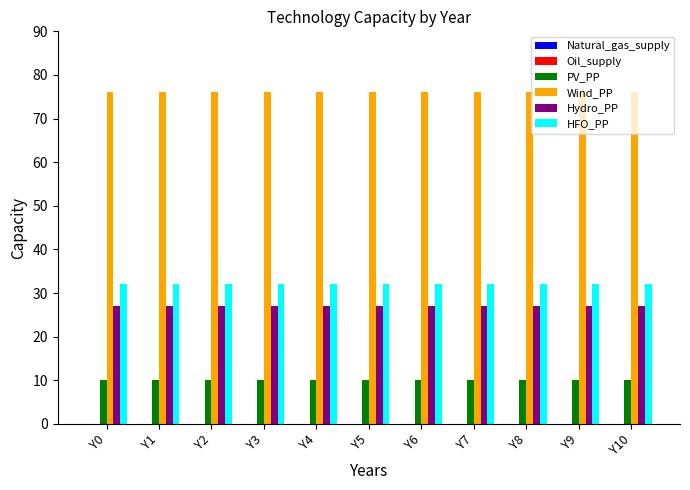

The Wind_PP series shows 32 at Y10. True or false?

False